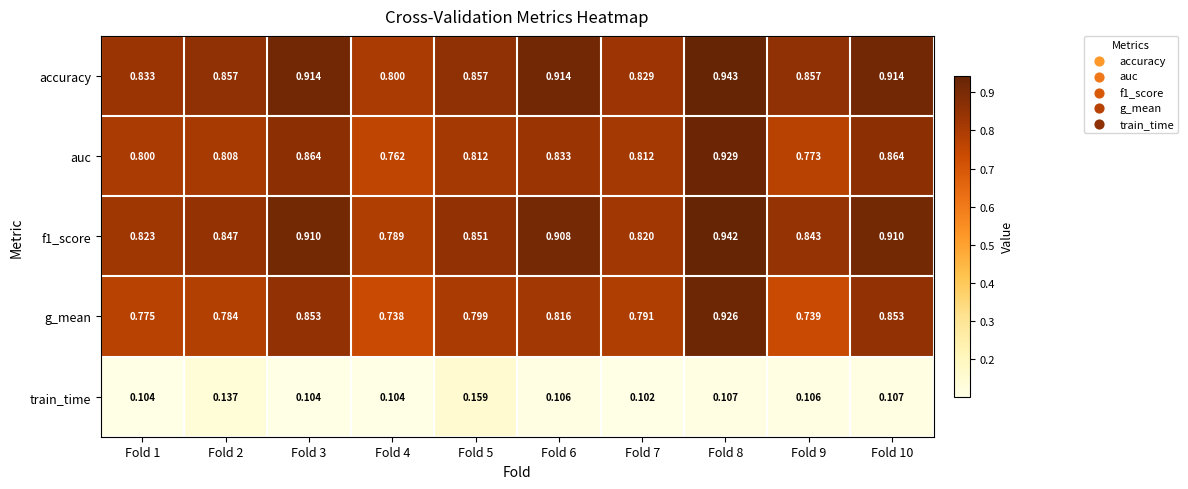

Which series has the largest range (max minus min)?

g_mean